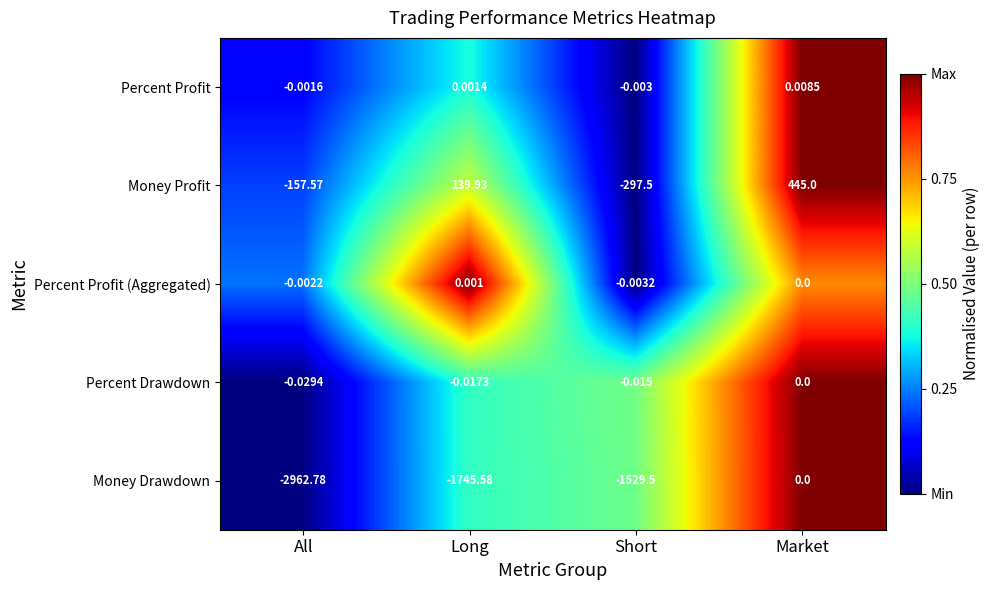

At All, list the series in order from smallest to largest.

Money Drawdown, Money Profit, Percent Drawdown, Percent Profit (Aggregated), Percent Profit